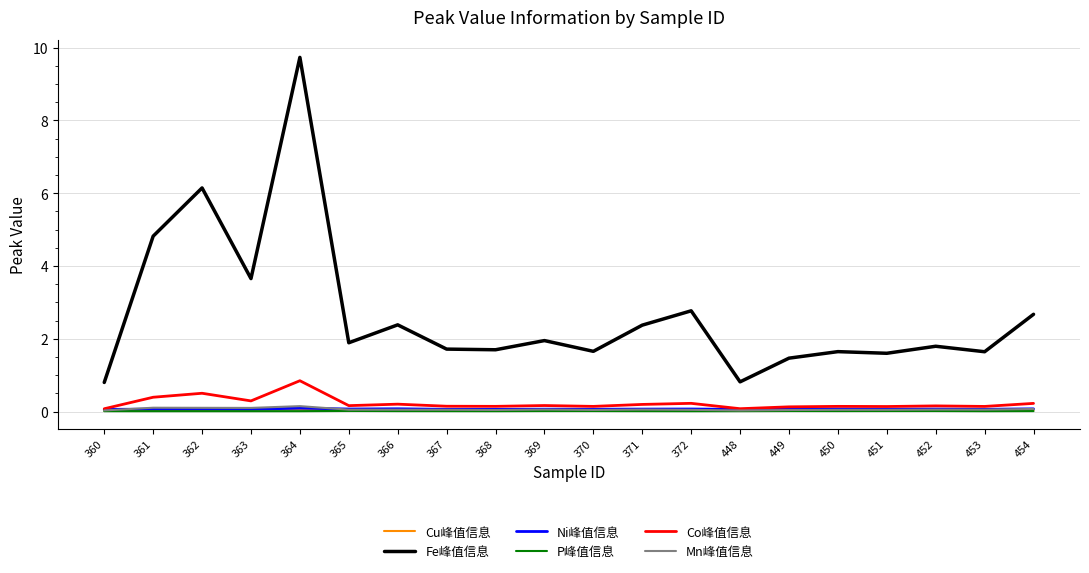

What is the sum of the Mn峰值信息 values at 362 and 360?

0.1